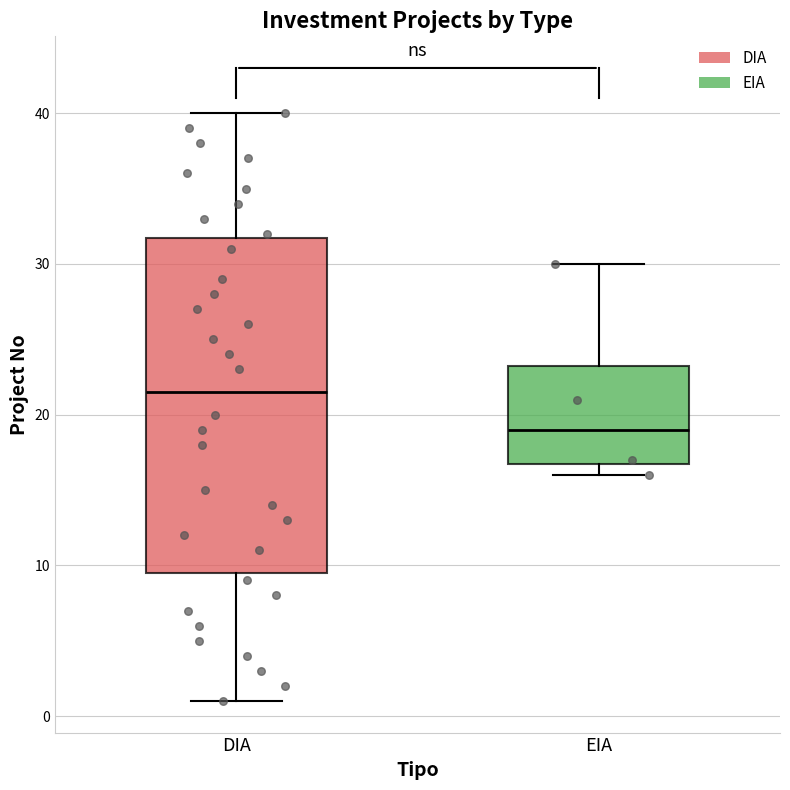

Where is the upper edge of the box for EIA on the y-axis? The values are not printed on the chart, so give them approximately, as read against the axis.

23